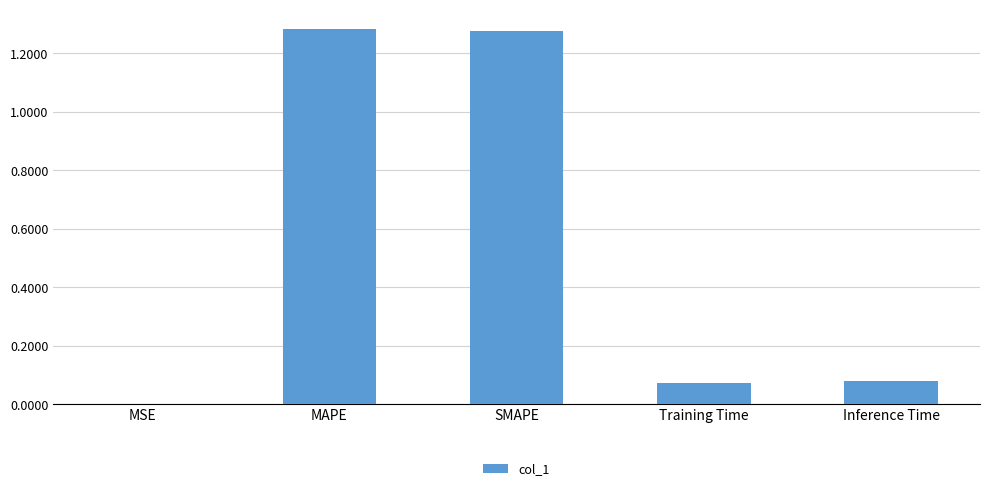

What is the sum of the values at MAPE and Training Time?

1.4